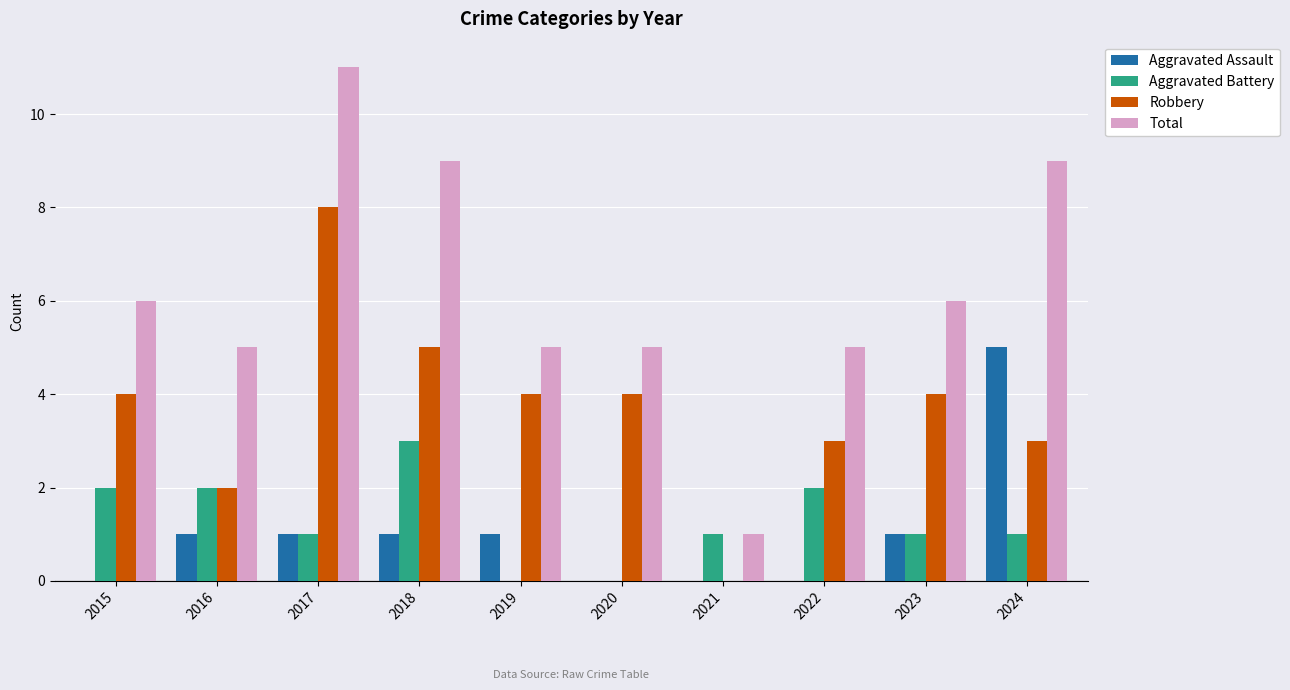

What is the maximum value shown in the chart?

11